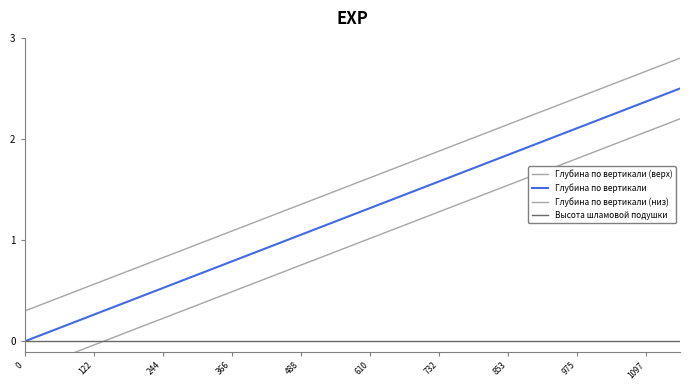

Reading right to left, what are all the values shown in this chart?

Глубина по вертикали (верх): 2.8	2.7	2.7	2.6	2.5	2.5	2.4	2.3	2.3	2.2	2.1	2.1	2.0	1.9	1.9	1.8	1.7	1.7	1.6	1.6	1.5	1.4	1.4	1.3	1.2	1.2	1.1	1.0	1.0	0.9	0.8	0.8	0.7	0.6	0.6	0.5	0.4	0.4	0.3
Глубина по вертикали: 2.5	2.4	2.4	2.3	2.2	2.2	2.1	2.0	2.0	1.9	1.8	1.8	1.7	1.6	1.6	1.5	1.4	1.4	1.3	1.2	1.2	1.1	1.1	1.0	0.9	0.9	0.8	0.7	0.7	0.6	0.5	0.5	0.4	0.3	0.3	0.2	0.1	0.1	0.0
Глубина по вертикали (низ): 2.2	2.1	2.1	2.0	1.9	1.9	1.8	1.7	1.7	1.6	1.5	1.5	1.4	1.3	1.3	1.2	1.1	1.1	1.0	0.9	0.9	0.8	0.8	0.7	0.6	0.6	0.5	0.4	0.4	0.3	0.2	0.2	0.1	0.0	-0.0	-0.1	-0.2	-0.2	-0.3
Высота шламовой подушки: 0.0	0.0	0.0	0.0	0.0	0.0	0.0	0.0	0.0	0.0	0.0	0.0	0.0	0.0	0.0	0.0	0.0	0.0	0.0	0.0	0.0	0.0	0.0	0.0	0.0	0.0	0.0	0.0	0.0	0.0	0.0	0.0	0.0	0.0	0.0	0.0	0.0	0.0	0.0